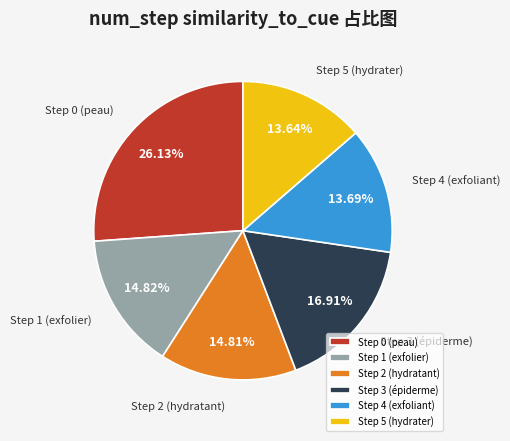

Is the sum of Step 1 (exfolier) and Step 0 (peau) greater than half?

No